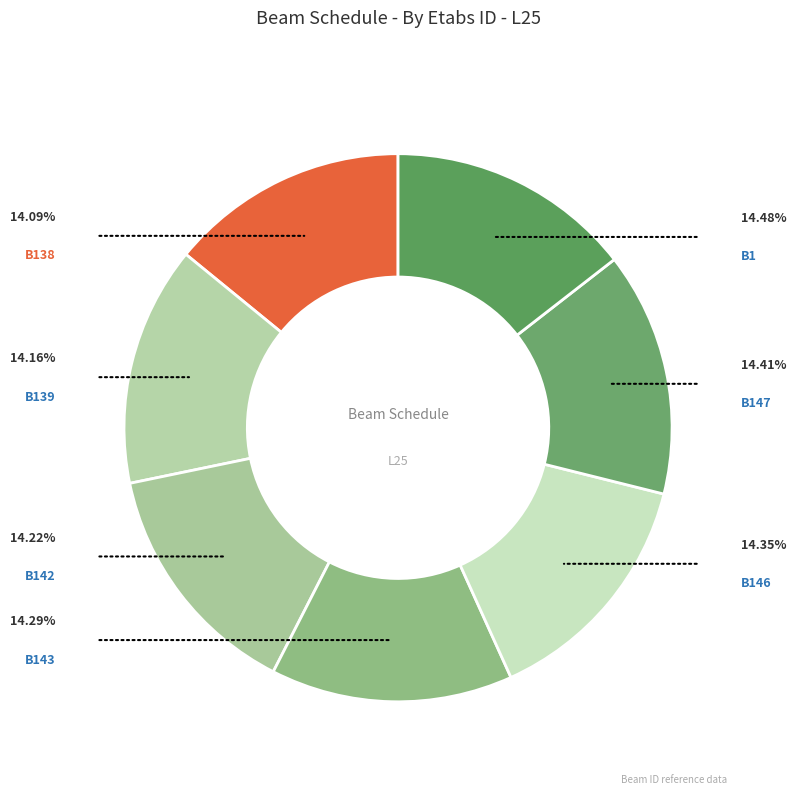

True or false: B142 accounts for 1% of the total.

False